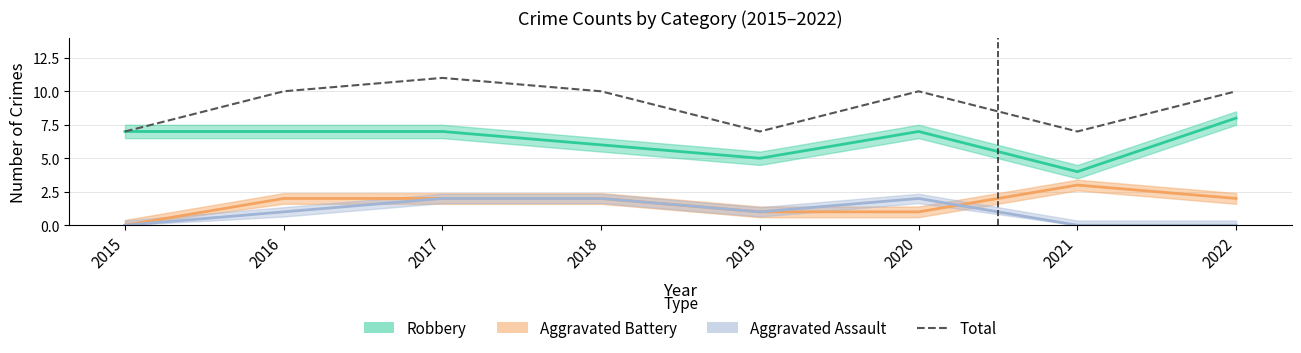

How many categories are shown in the chart?

8